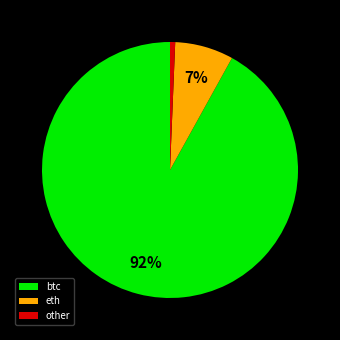

Do other and eth together represent more than half of the pie?

No